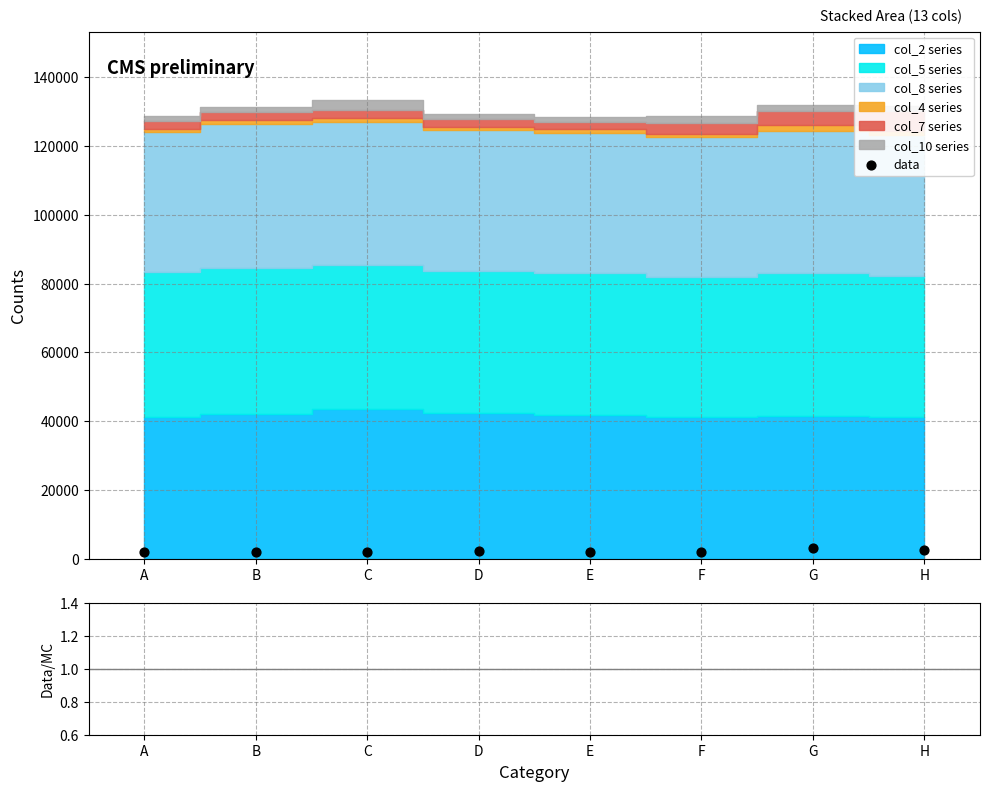

Is the value of data at A greater than the value of data/MC at H?

Yes